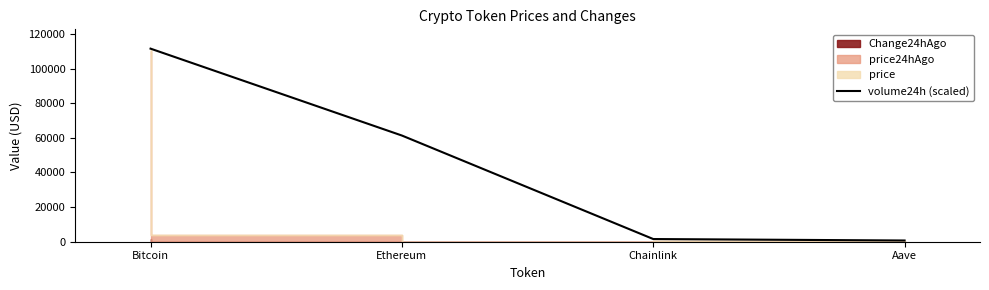

Which has a higher value, Aave or Bitcoin?

Bitcoin